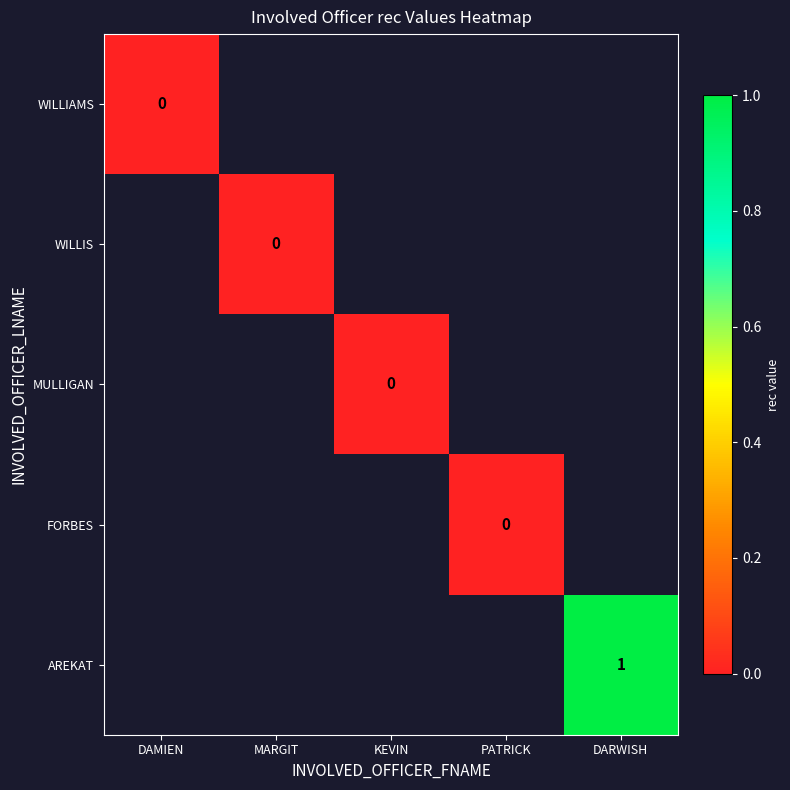

At how many categories does at least one series exceed 0?

1